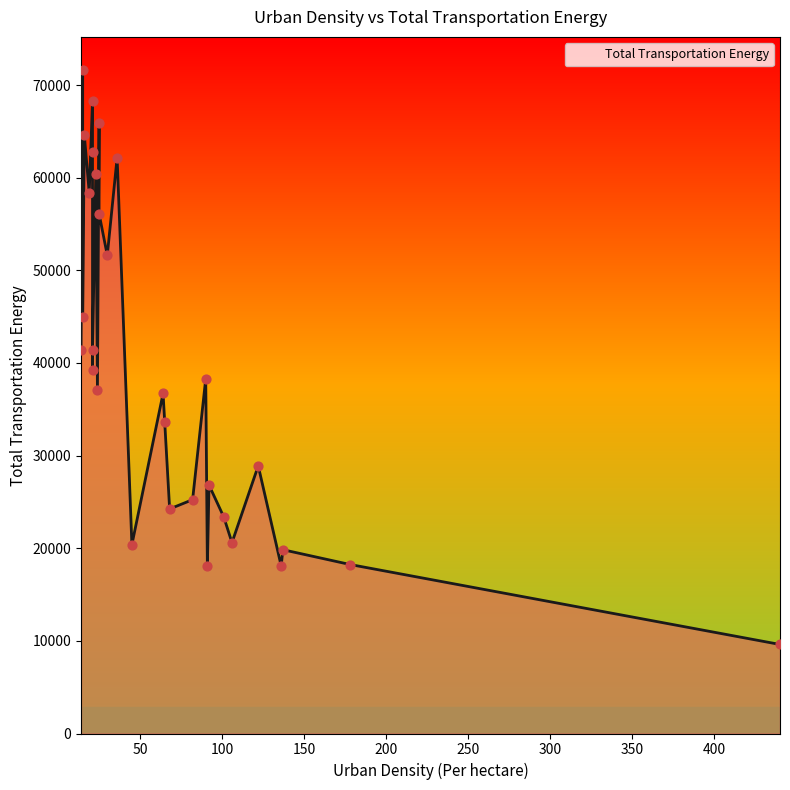

What is the change in value from 25 to 90?

-17828